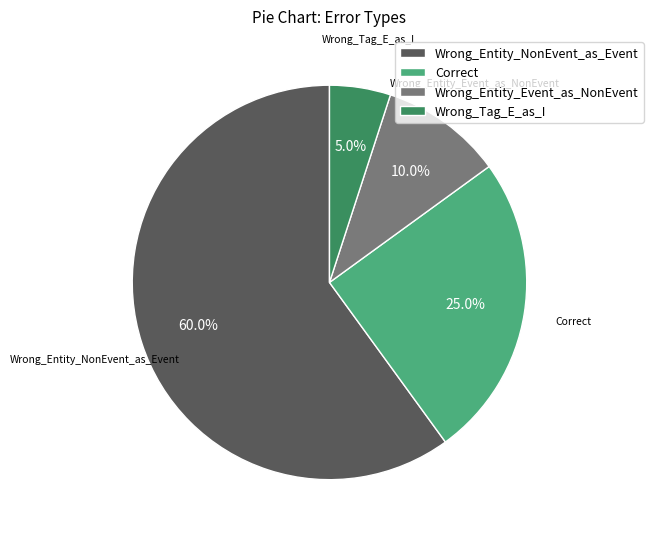

What percentage is NOT represented by Wrong_Entity_NonEvent_as_Event?

40.0%